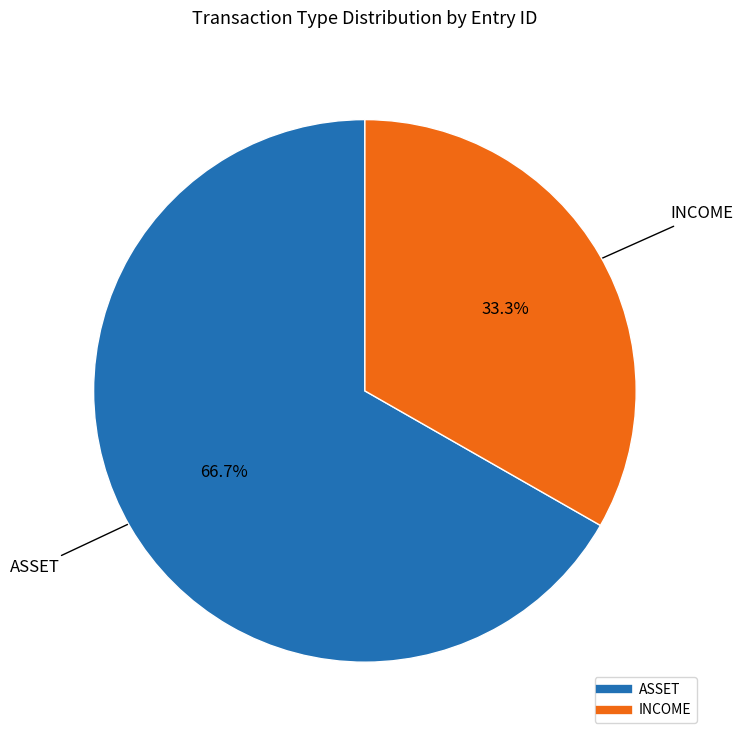

To the nearest percent, what is the difference between the largest and smallest slice percentages?

33%